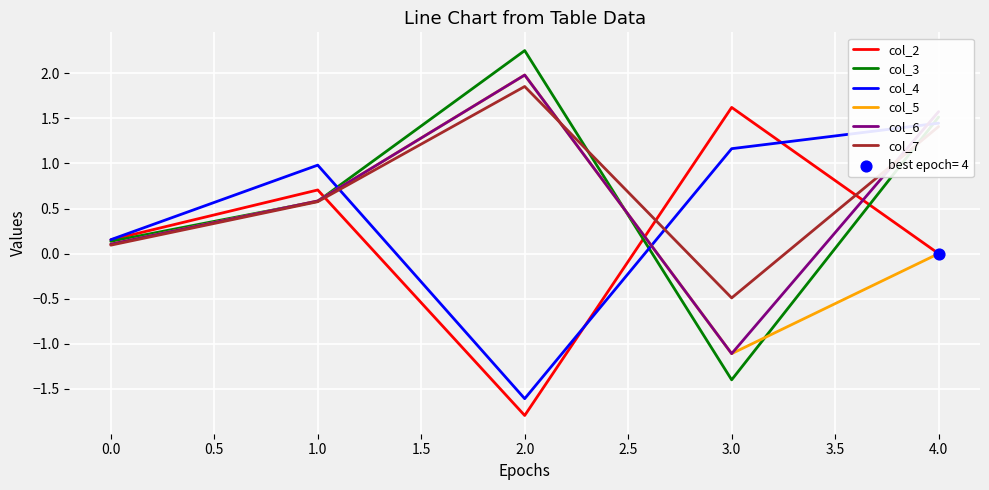

Which series reaches the minimum Y coordinate?

col_2